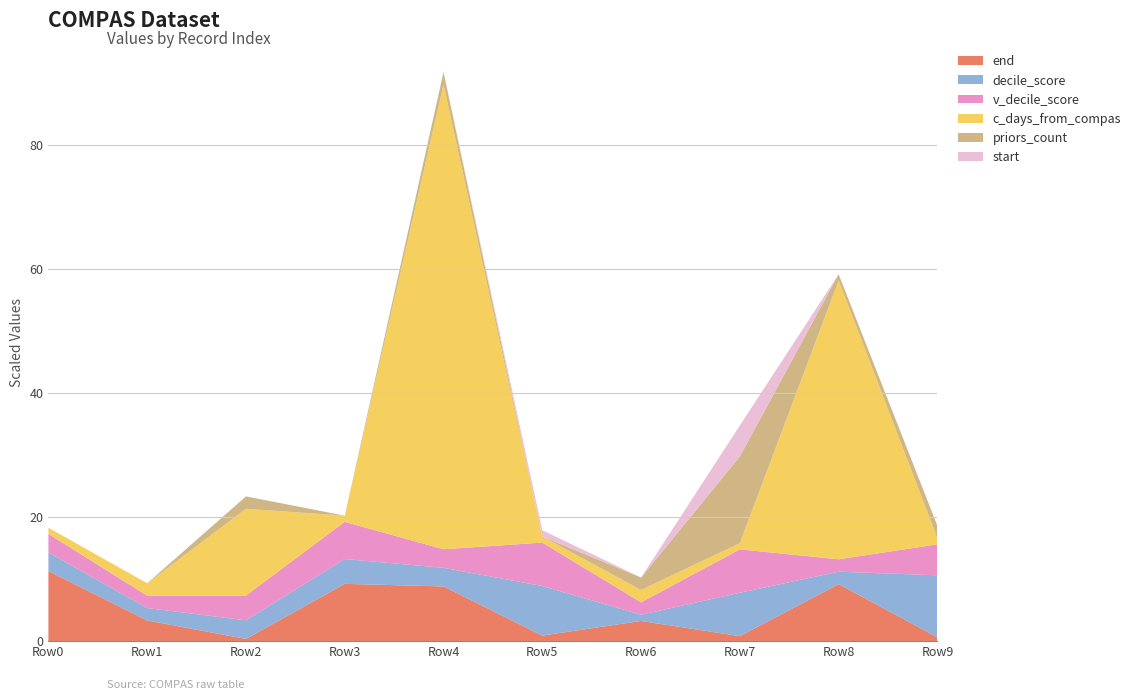

At which label does end reach its peak?

Row0